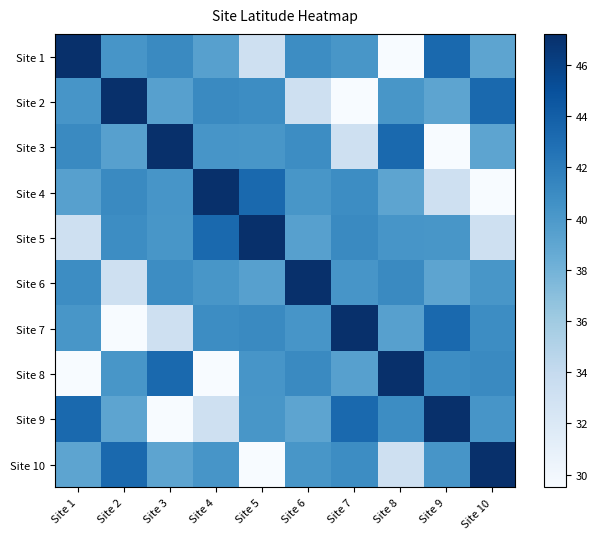

Which label corresponds to the largest value in the chart?

Site 1